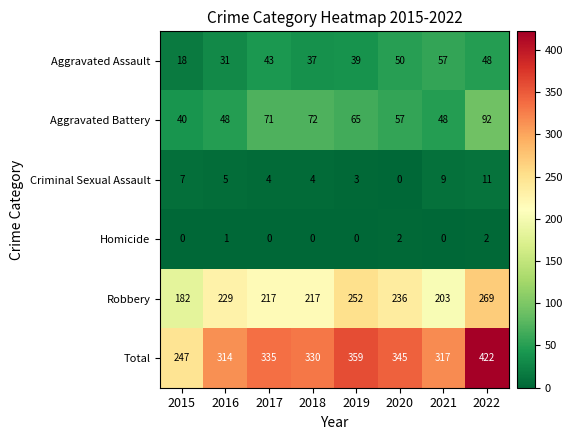

Is the value of Criminal Sexual Assault at 2020 greater than the value of Aggravated Battery at 2018?

No